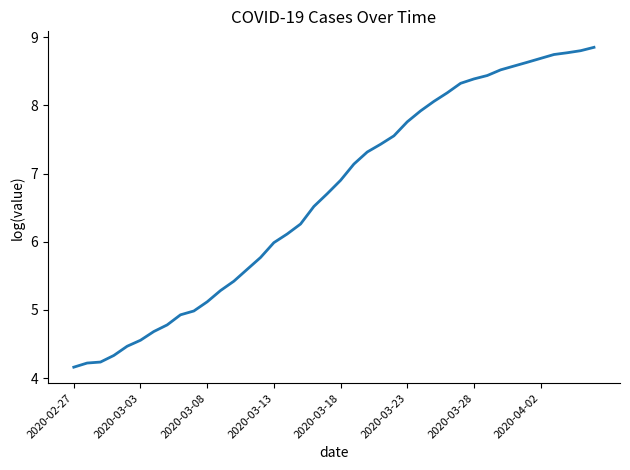

What is the difference between the maximum and second lowest values?

4.6